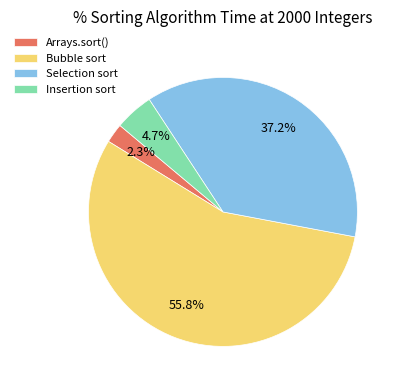

Which has a higher value, Insertion sort or Arrays.sort()?

Insertion sort